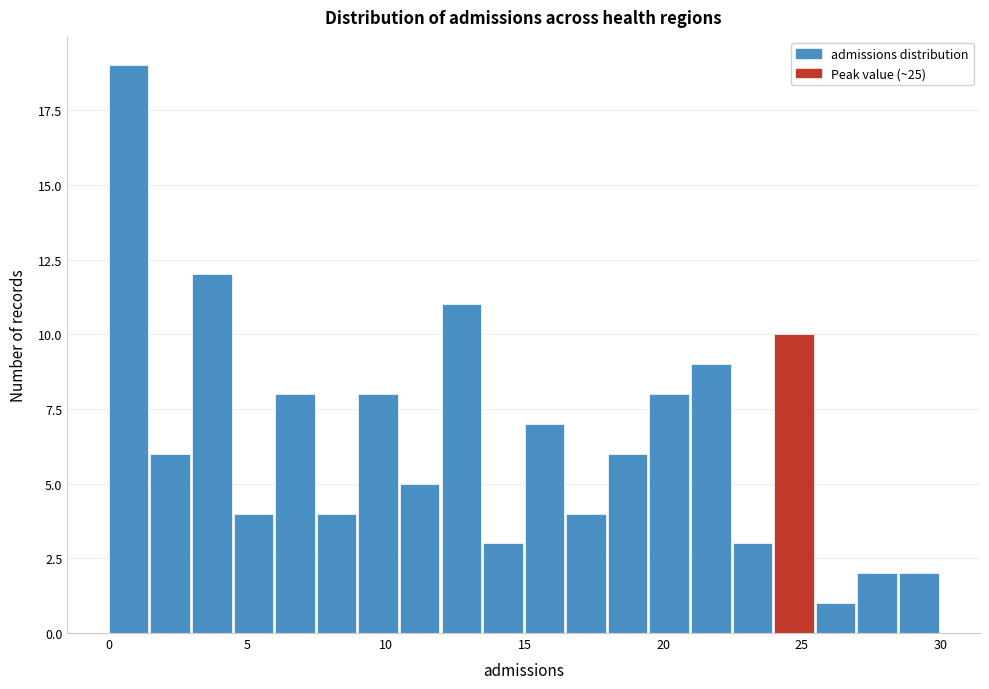

Read against the x-axis, roughly where is the centre of the tallest bar?

0.5